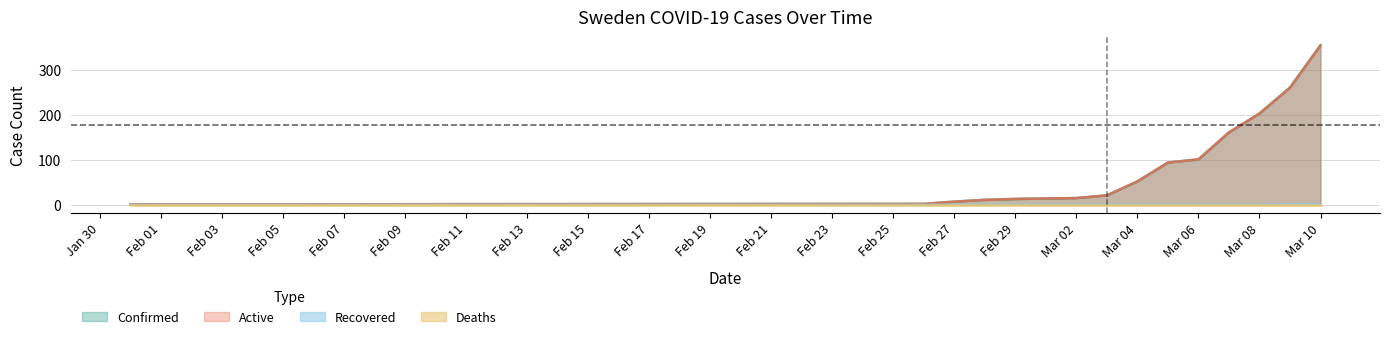

Count the number of data series in this chart.

4